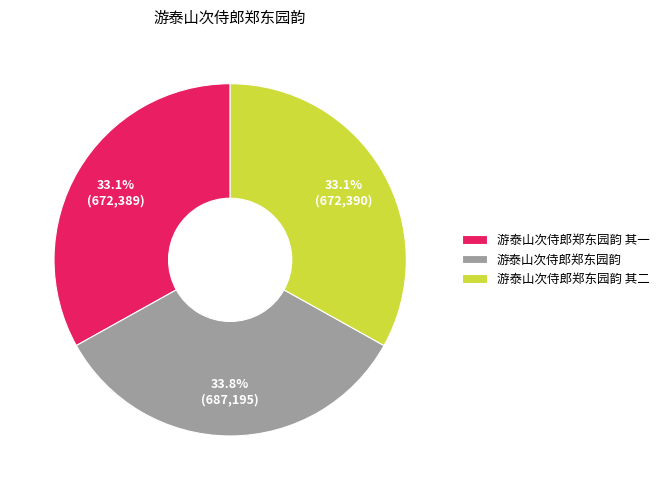

Does 游泰山次侍郎郑东园韵 represent more than half of the total?

No